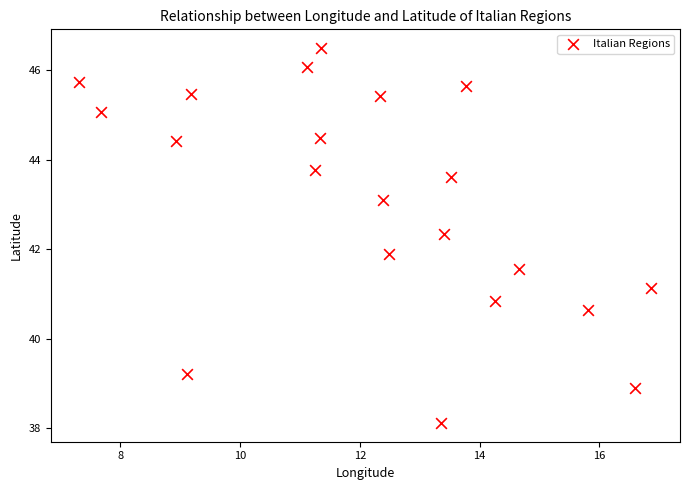

What is the range of Y values (max minus min)?

8.4